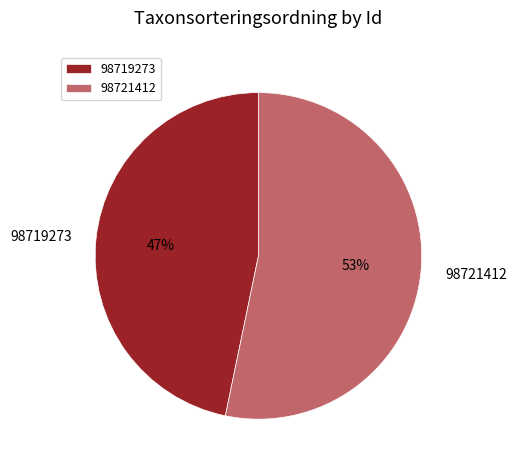

True or false: 98721412 accounts for 42% of the total.

False